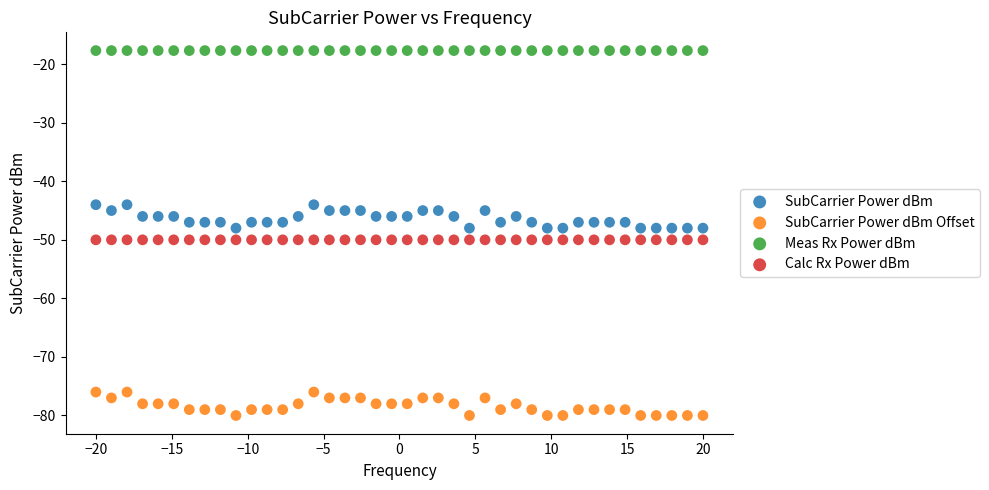

Which series contains the highest Y value?

Meas Rx Power dBm